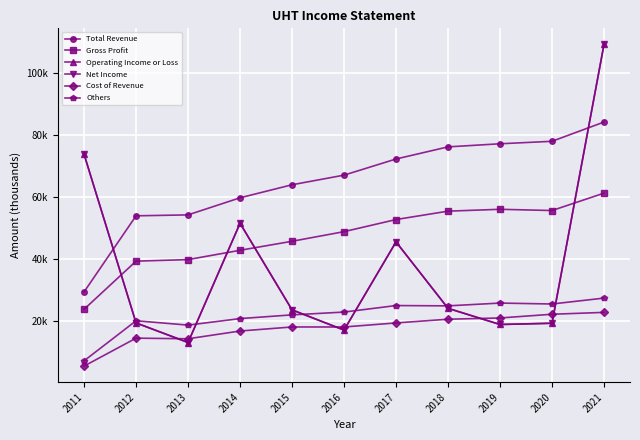

Reading right to left, extract all data points from this chart.

Total Revenue: 84200	78000	77200	76200	72300	67100	64000	59800	54300	54000	29500
Gross Profit: 61300	55700	56100	55500	52800	48900	45800	42900	39900	39400	23900
Operating Income or Loss: 109200	19400	19000	24200	45600	17200	23700	51600	13200	19500	73800
Net Income: 109200	19400	19000	24200	45600	17200	23700	51600	13200	19500	73800
Cost of Revenue: 22900	22300	21100	20700	19500	18200	18200	16900	14400	14600	5600
Others: 27500	25600	25900	25000	25100	23000	22100	20900	18800	20200	7300